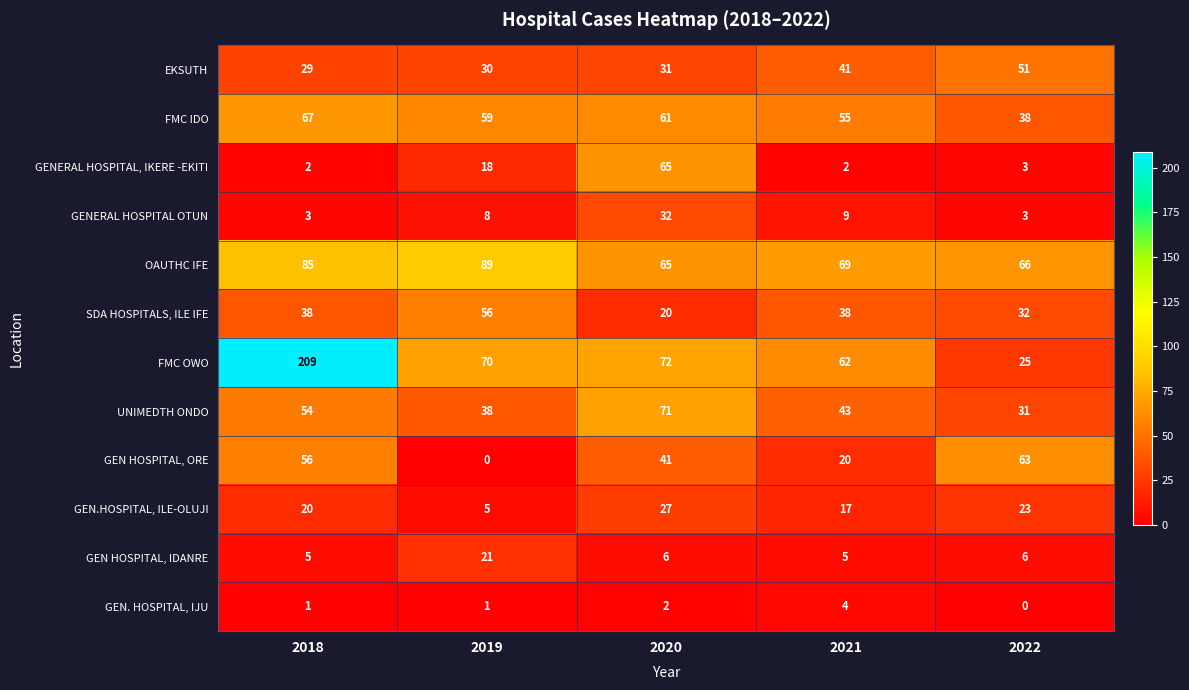

Rank the series by their maximum value, from highest to lowest.

FMC OWO, OAUTHC IFE, UNIMEDTH ONDO, FMC IDO, GENERAL HOSPITAL, IKERE -EKITI, GEN HOSPITAL, ORE, SDA HOSPITALS, ILE IFE, EKSUTH, GENERAL HOSPITAL OTUN, GEN.HOSPITAL, ILE-OLUJI, GEN HOSPITAL, IDANRE, GEN. HOSPITAL, IJU